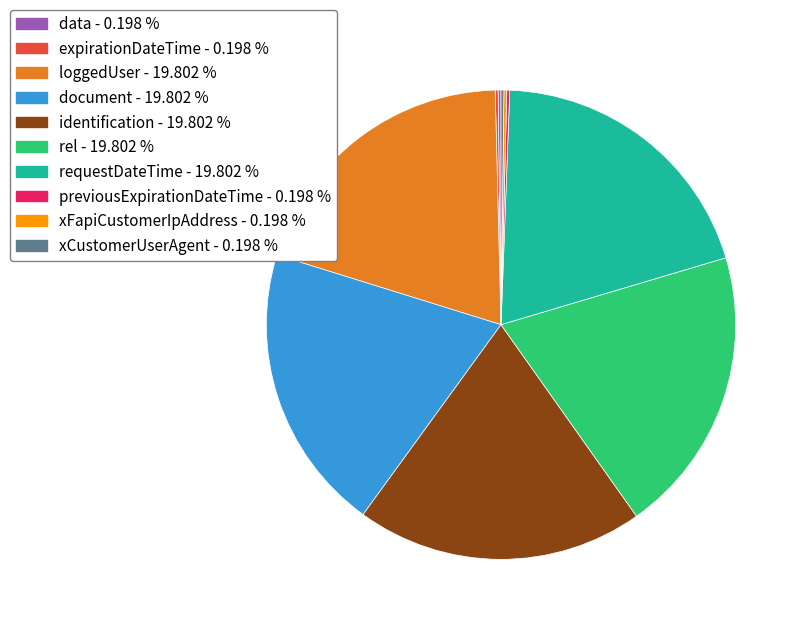

Is there a majority slice in this chart?

No